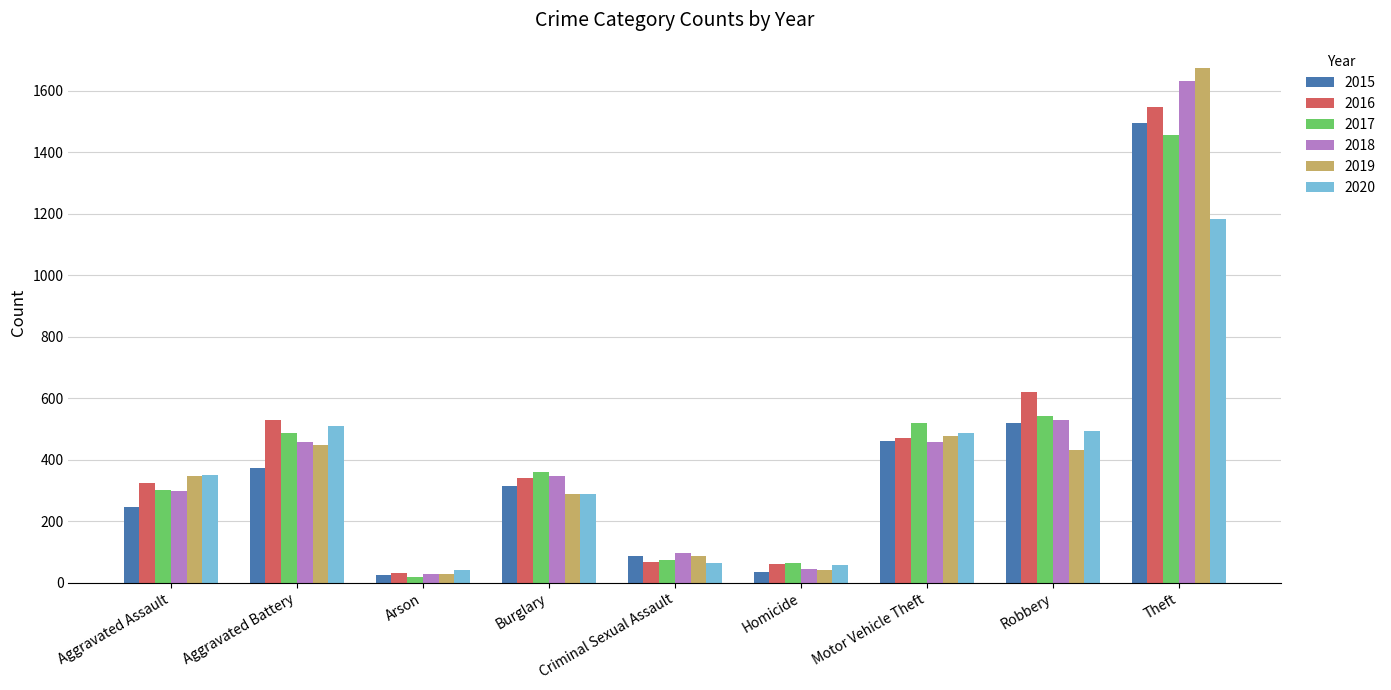

Does the chart contain any negative values?

No